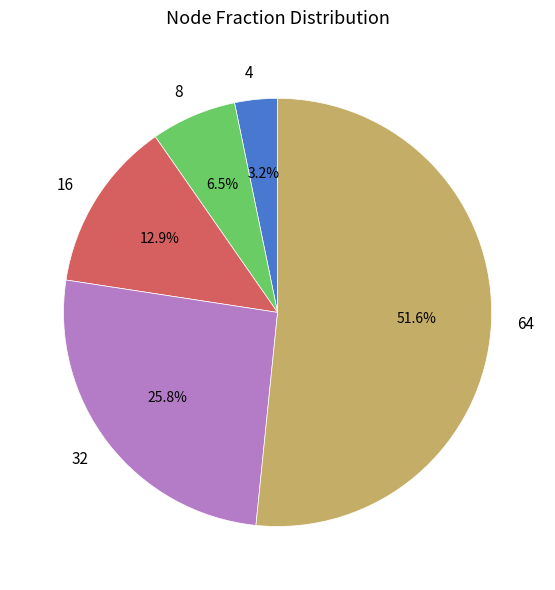

Is it true that 16 is 1% of the pie?

False